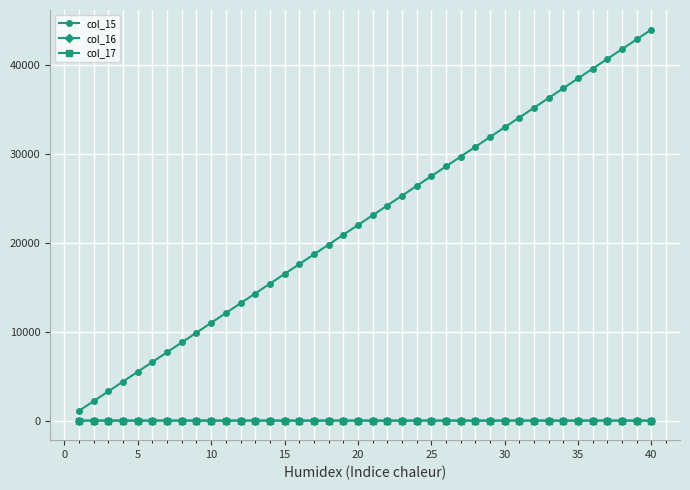

True or false: col_16 and col_15 intersect in this chart.

False